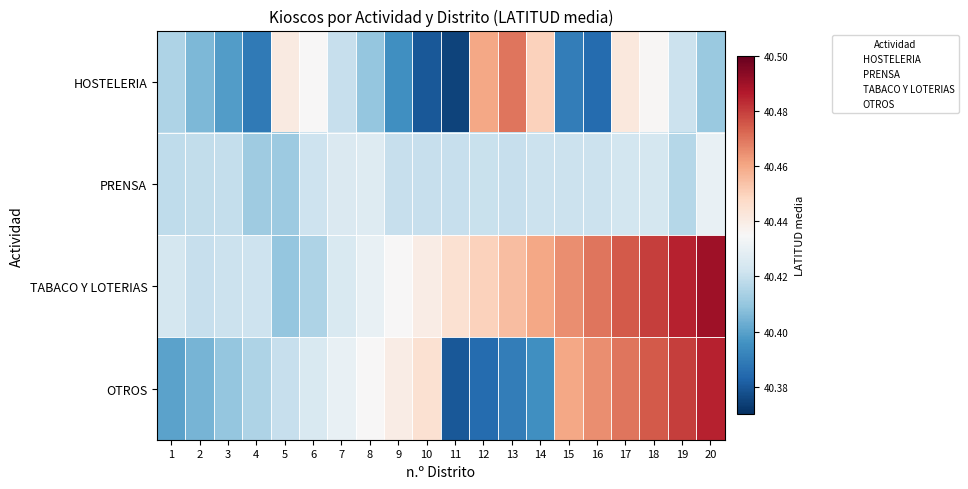

Reading right to left, transcribe all the data shown in this chart.

HOSTELERIA: 20=40.4	19=40.4	18=40.4	17=40.4	16=40.4	15=40.4	14=40.5	13=40.5	12=40.5	11=40.4	10=40.4	9=40.4	8=40.4	7=40.4	6=40.4	5=40.4	4=40.4	3=40.4	2=40.4	1=40.4
PRENSA: 20=40.4	19=40.4	18=40.4	17=40.4	16=40.4	15=40.4	14=40.4	13=40.4	12=40.4	11=40.4	10=40.4	9=40.4	8=40.4	7=40.4	6=40.4	5=40.4	4=40.4	3=40.4	2=40.4	1=40.4
TABACO Y LOTERIAS: 20=40.5	19=40.5	18=40.5	17=40.5	16=40.5	15=40.5	14=40.5	13=40.5	12=40.5	11=40.4	10=40.4	9=40.4	8=40.4	7=40.4	6=40.4	5=40.4	4=40.4	3=40.4	2=40.4	1=40.4
OTROS: 20=40.5	19=40.5	18=40.5	17=40.5	16=40.5	15=40.5	14=40.4	13=40.4	12=40.4	11=40.4	10=40.4	9=40.4	8=40.4	7=40.4	6=40.4	5=40.4	4=40.4	3=40.4	2=40.4	1=40.4